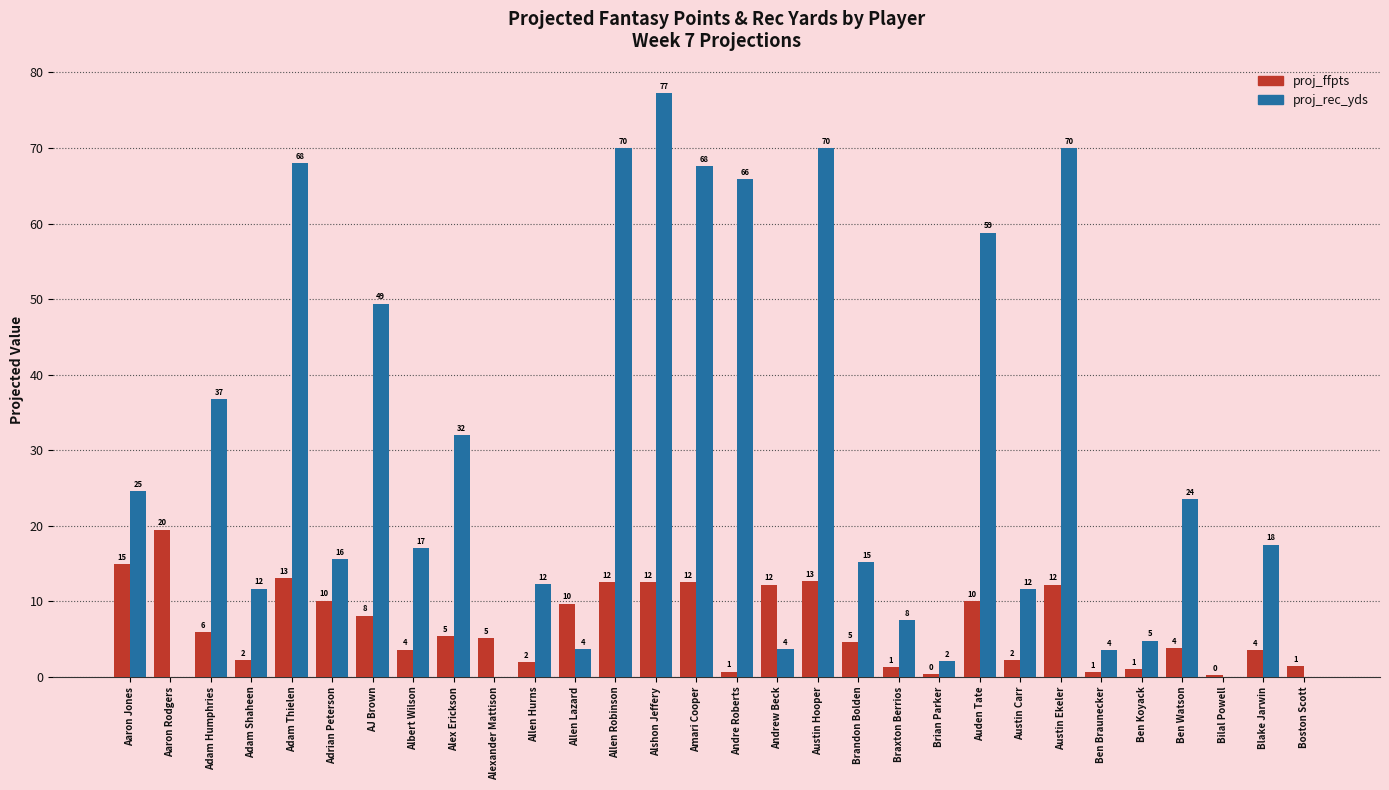

Rank the series by their average value, from highest to lowest.

proj_rec_yds, proj_ffpts